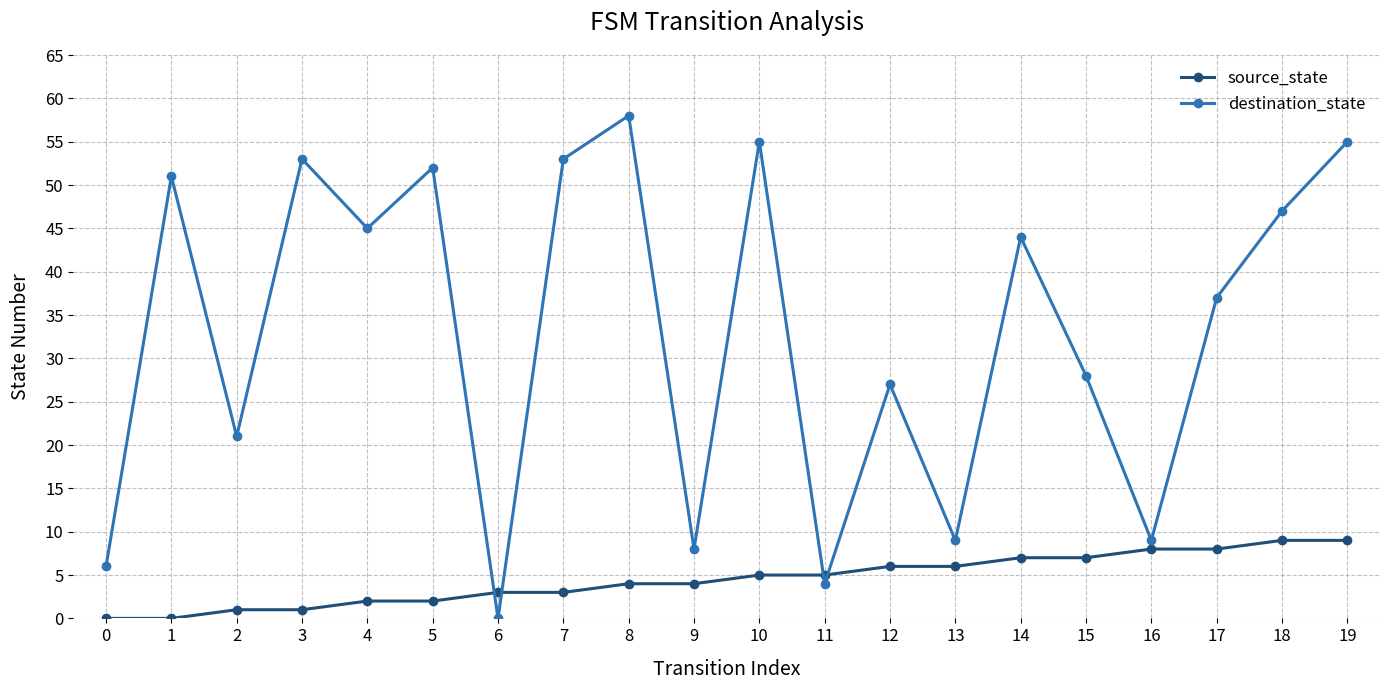

Count the number of data series in this chart.

2